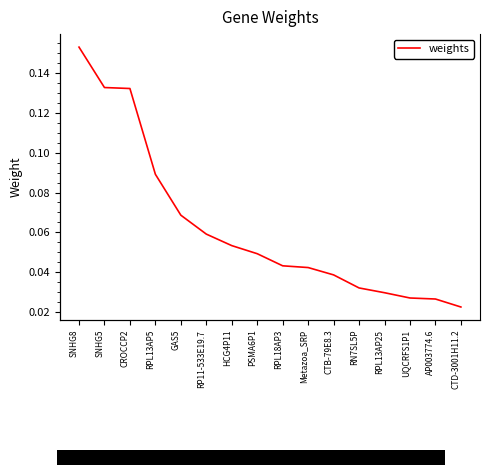

The value at RPL13AP25 is 0.0. True or false?

True